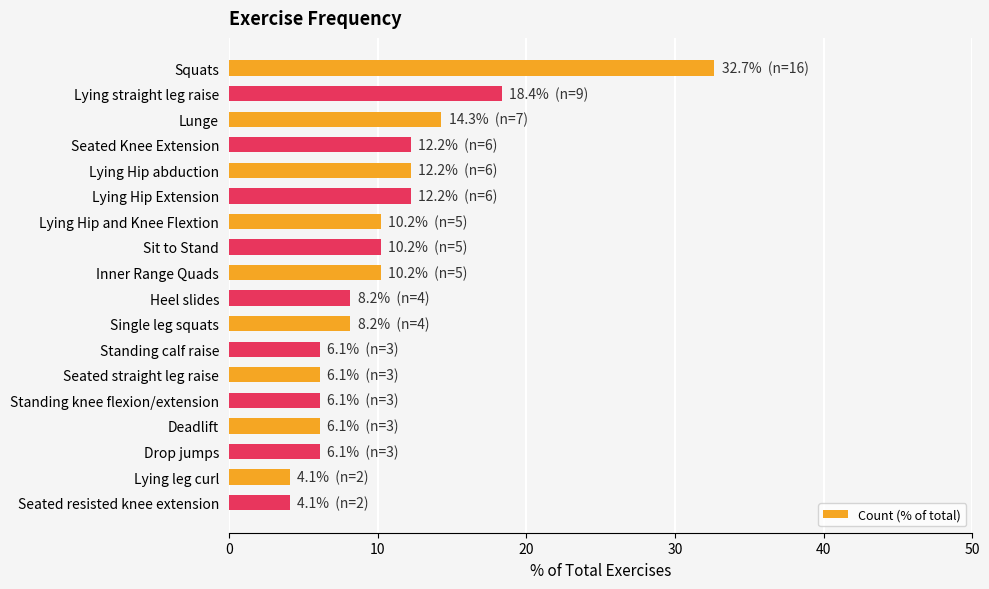

What is the value of the 8th bar from the top?

10.2